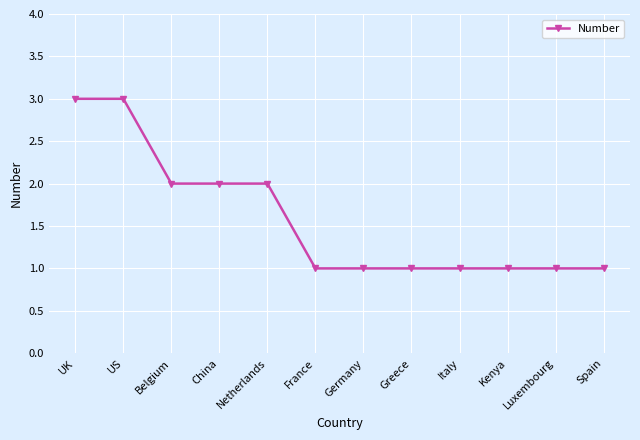

Which has a higher value, Netherlands or Germany?

Netherlands